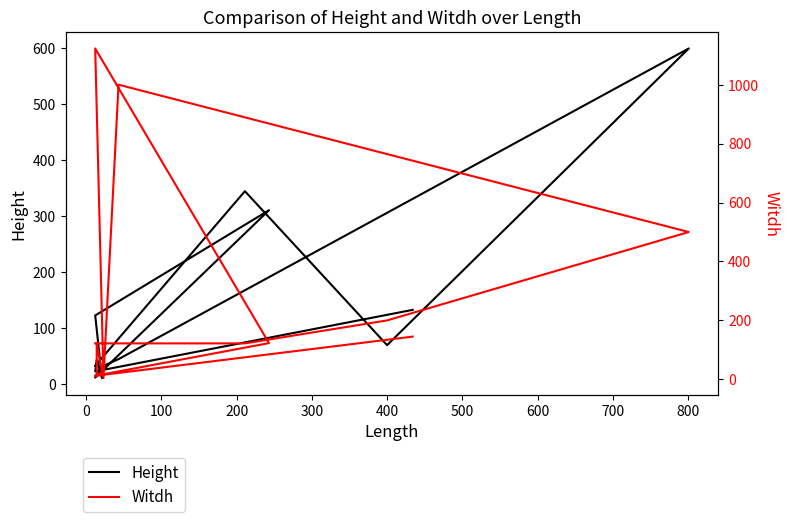

Rank the series by their average value, from highest to lowest.

Witdh, Height